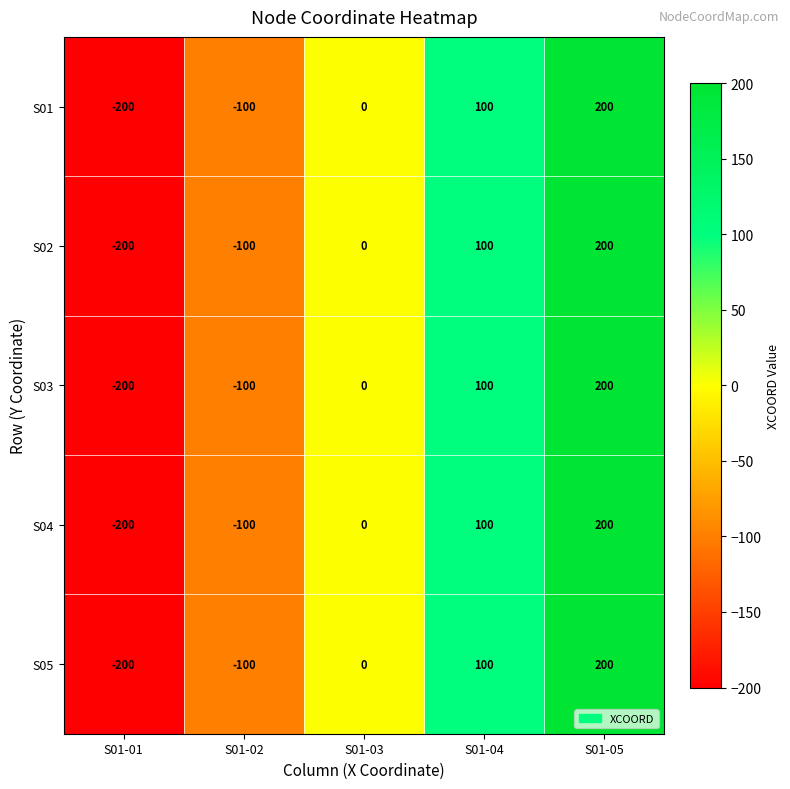

Is the value of S05 at S01-05 greater than the value of S02 at S01-03?

Yes